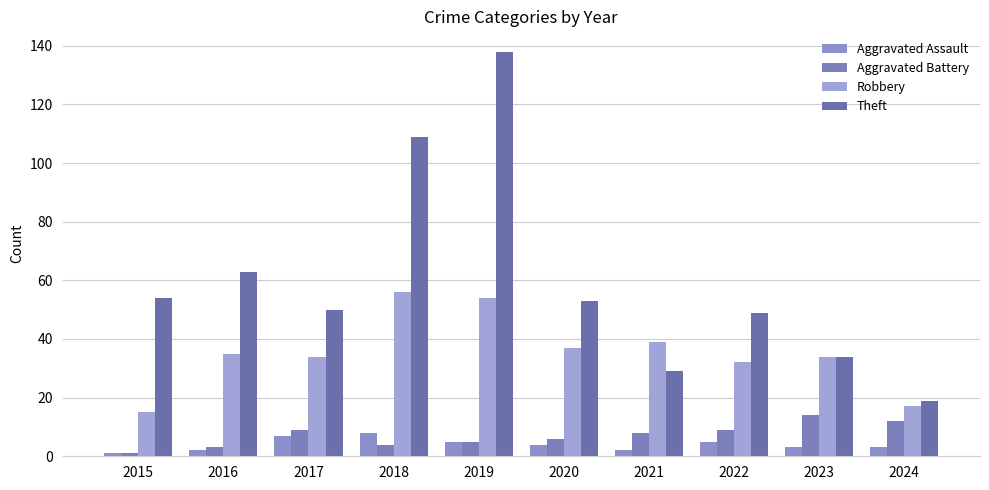

Which category has the highest value in the Aggravated Battery series?

2023